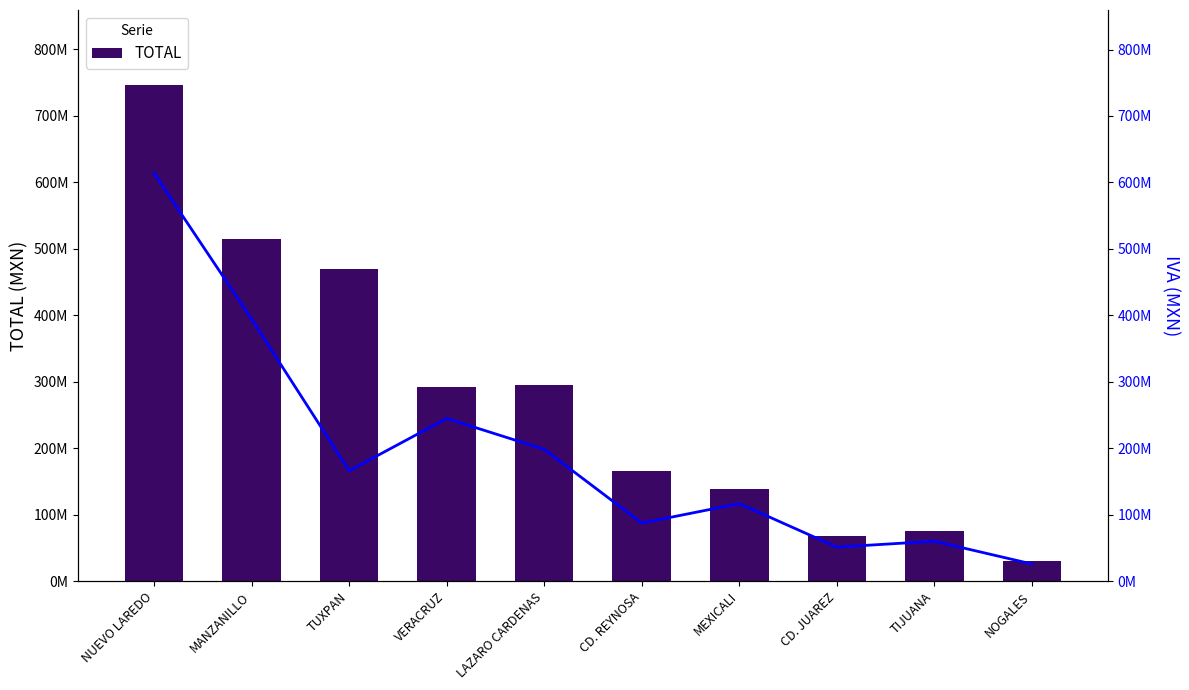

At how many categories does at least one series exceed 722126091?

1